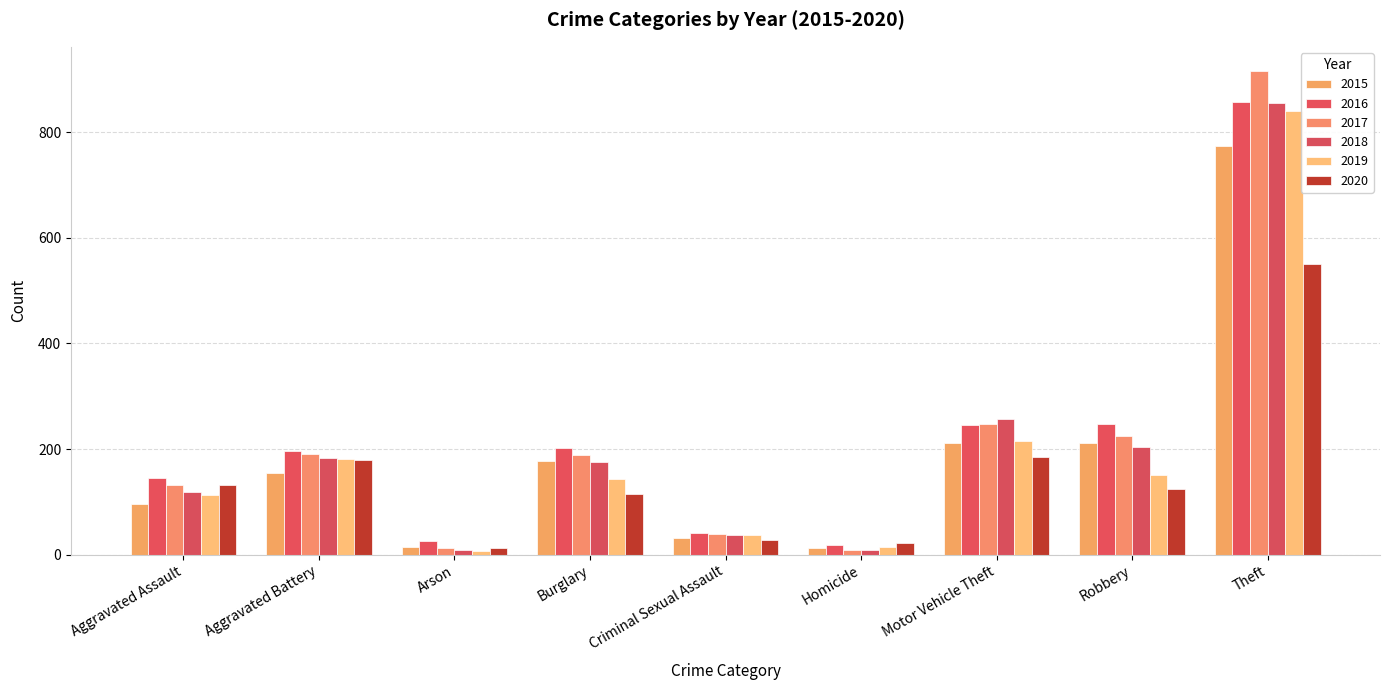

Rank the categories by 2020 value from lowest to highest.

Arson, Homicide, Criminal Sexual Assault, Burglary, Robbery, Aggravated Assault, Aggravated Battery, Motor Vehicle Theft, Theft